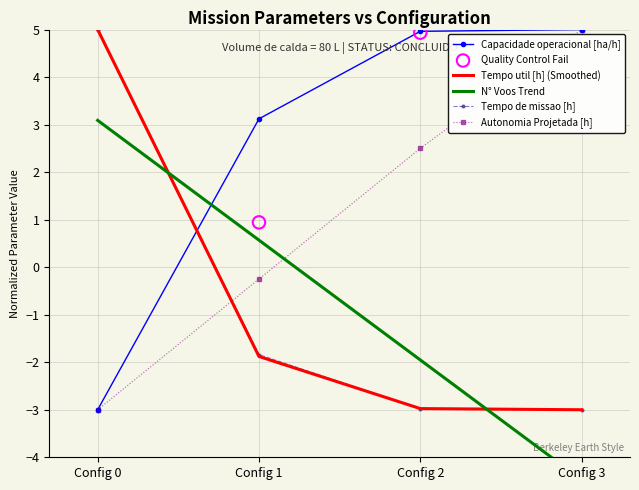

Is the value of Tempo de missao [h] at Config 0 greater than the value of Capacidade operacional [ha/h] at Config 0?

Yes